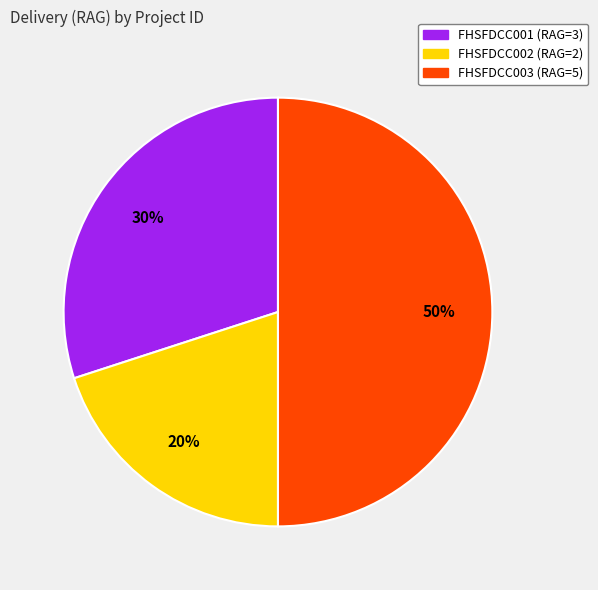

How many segments does this pie chart have?

3